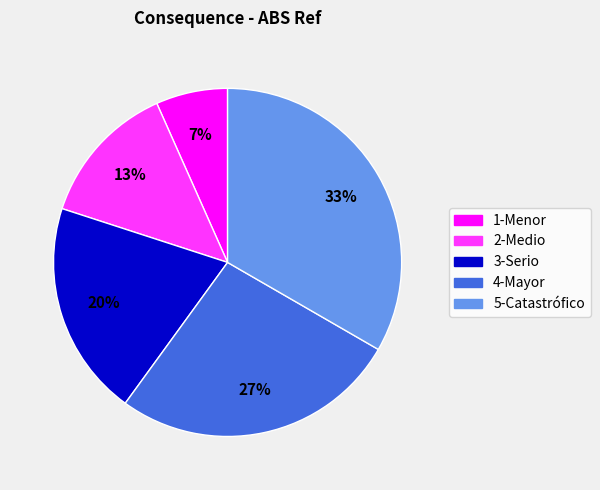

What is the smallest slice in the pie chart?

1-Menor